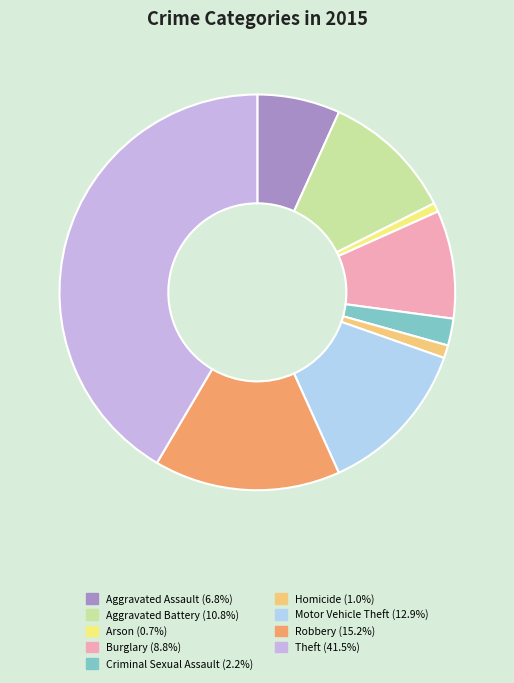

How many segments does this pie chart have?

9